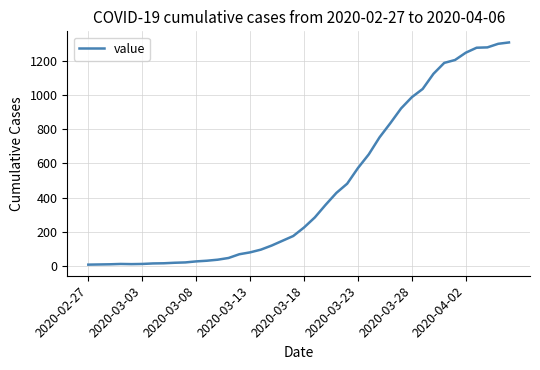

What is the difference between the maximum and minimum values?

1304